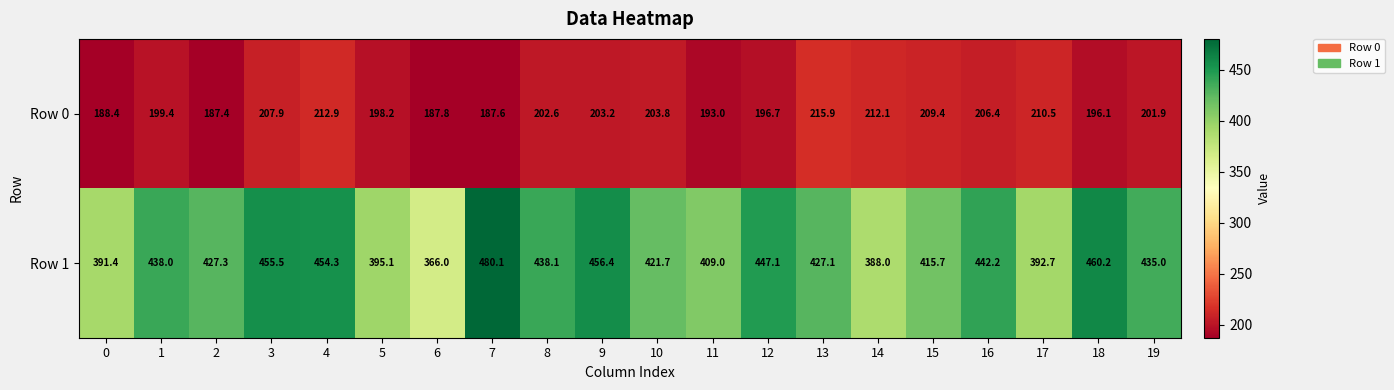

The Row 0 series shows 285.6 at 1. True or false?

False